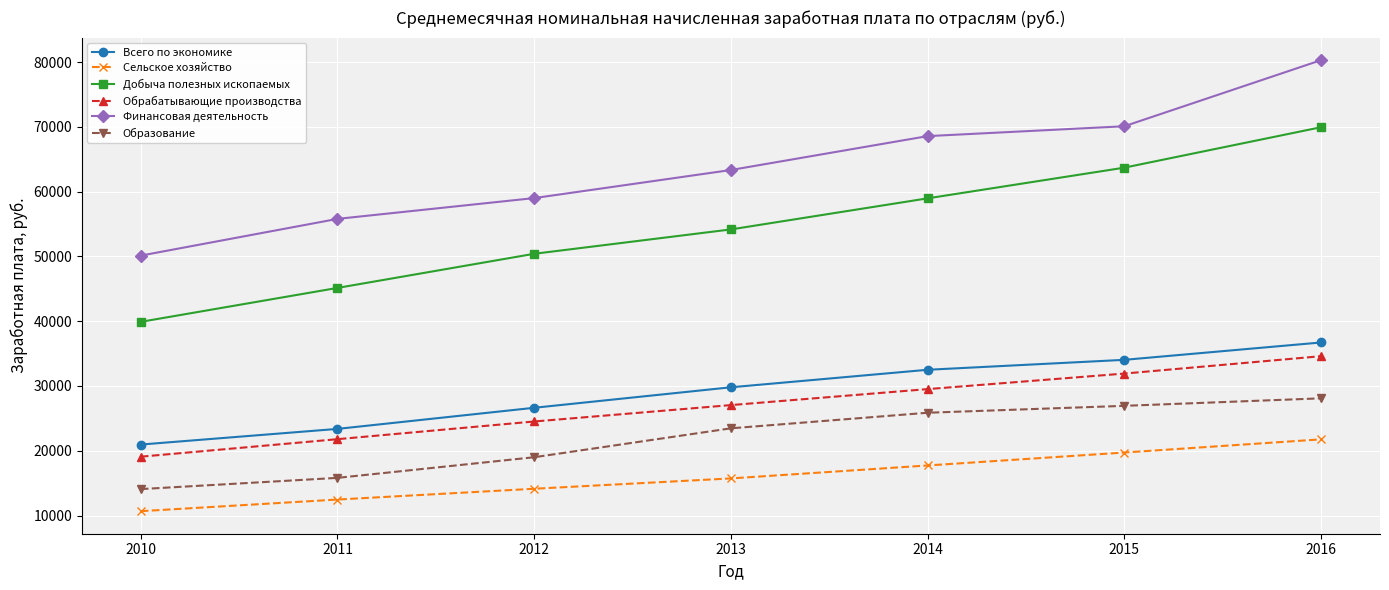

What is the difference between the maximum and minimum values in the Добыча полезных ископаемых series?

30041.0